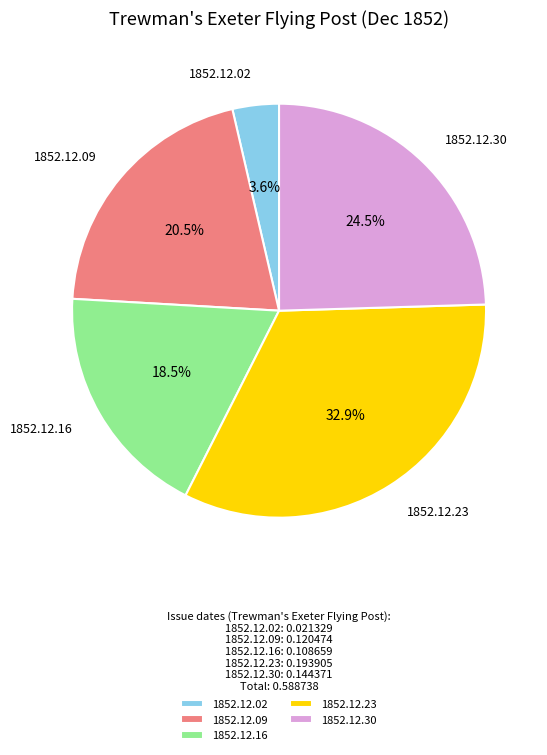

How many slices are in this pie chart?

5